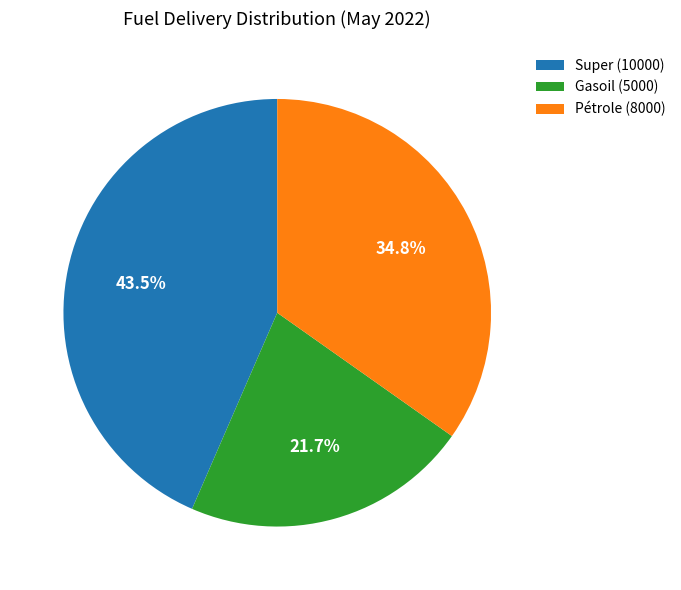

Does Super account for over 50% of the chart?

No